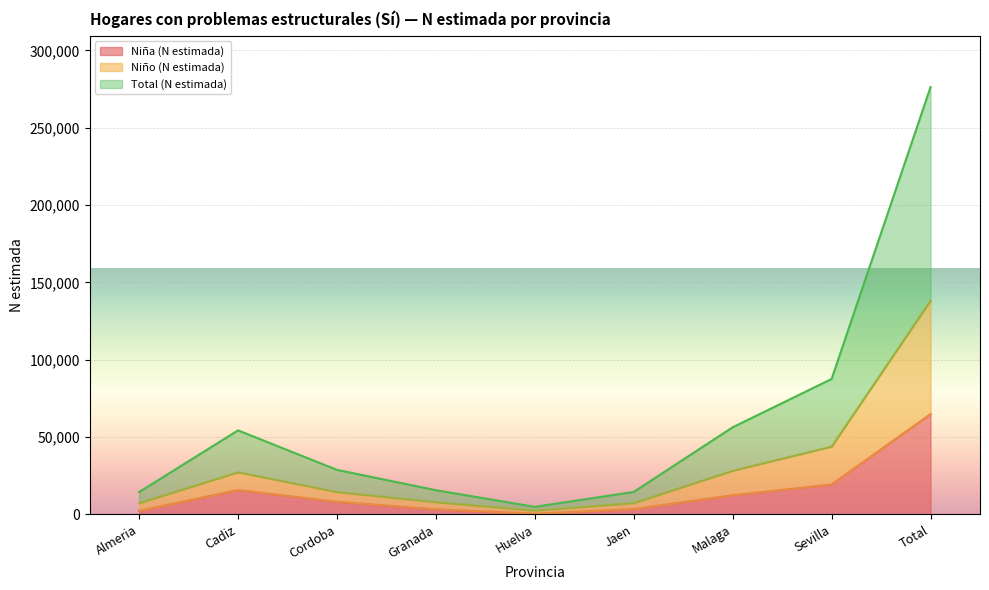

Does the chart display data point markers on the line(s)?

No